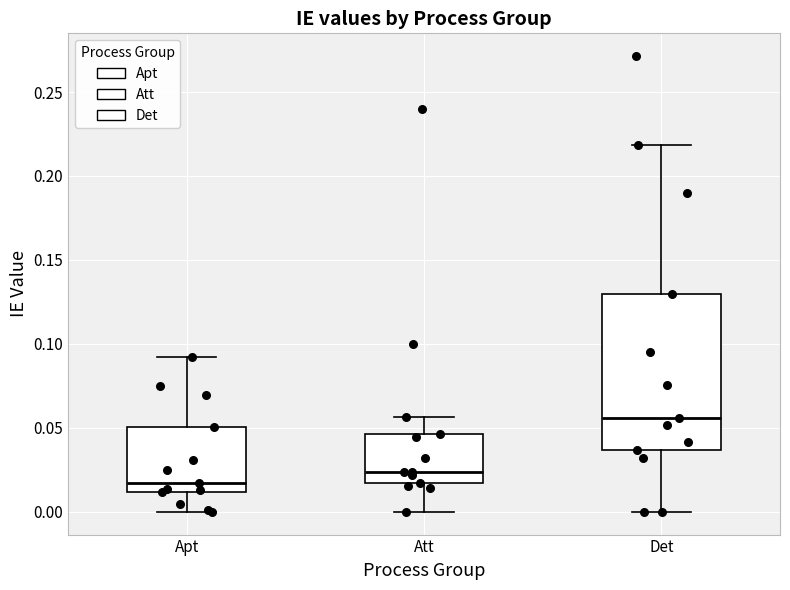

Where does the lower whisker of the box for Apt end on the y-axis? The values are not printed on the chart, so give them approximately, as read against the axis.

0.000